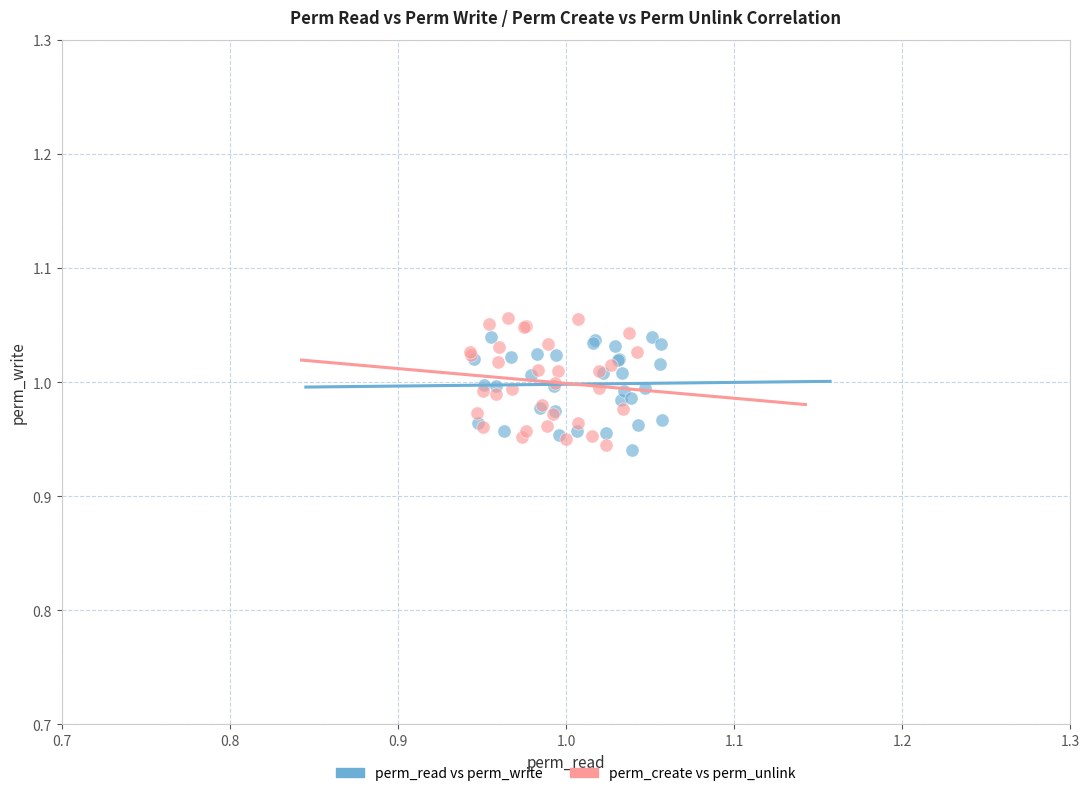

What are all the series names shown in the legend?

perm_read vs perm_write, perm_create vs perm_unlink